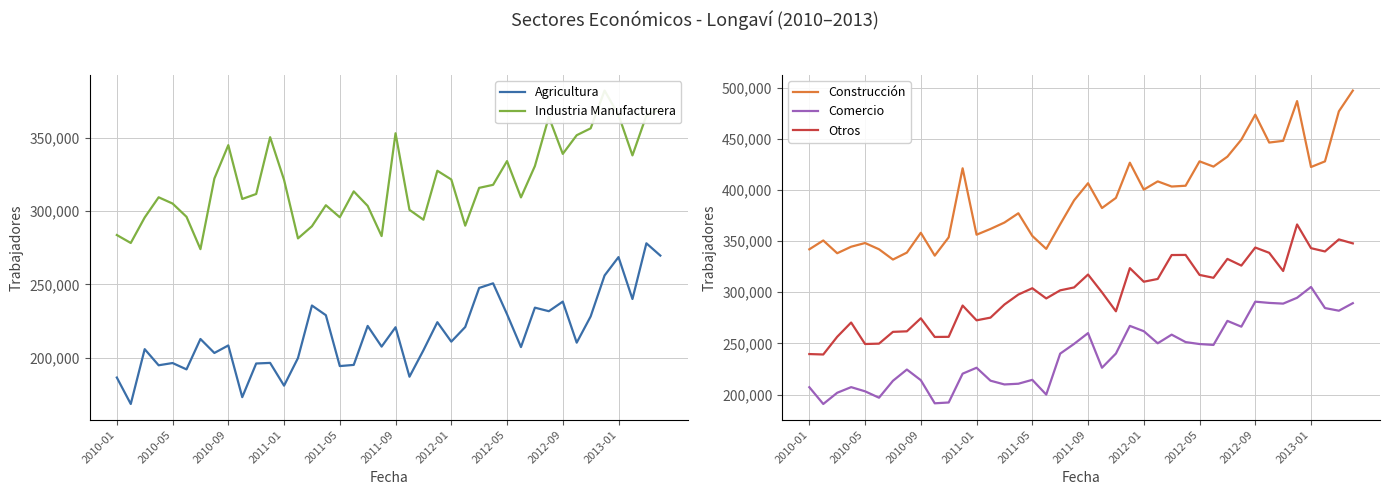

How many lines are shown in the chart?

5